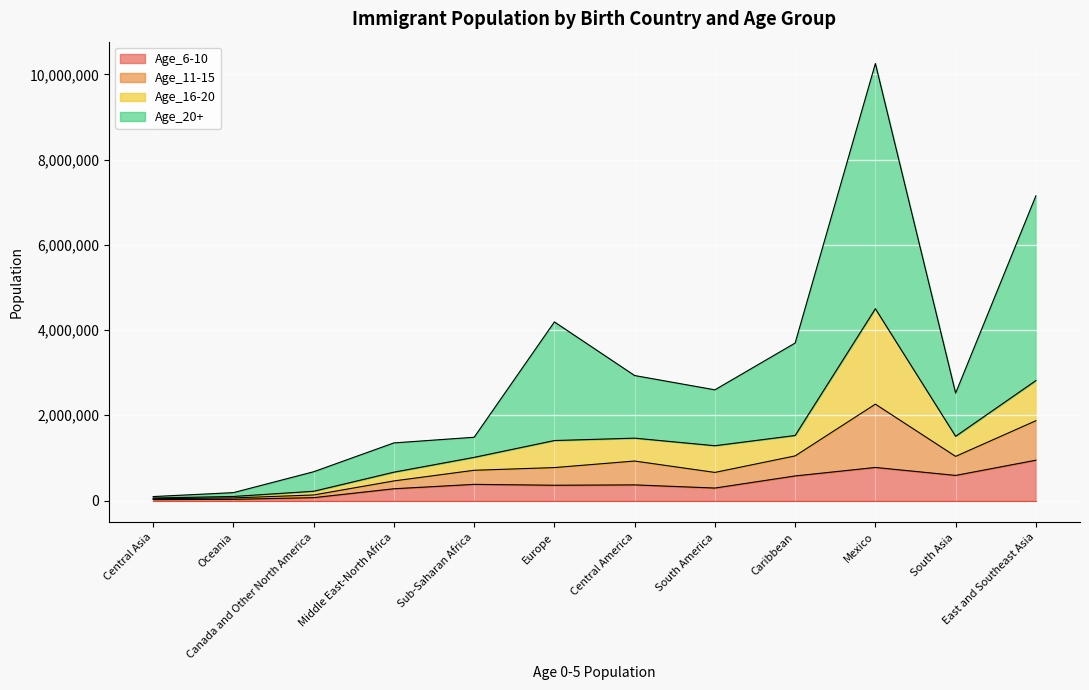

Rank the series by their maximum value, from highest to lowest.

Age_20+, Age_16-20, Age_11-15, Age_6-10